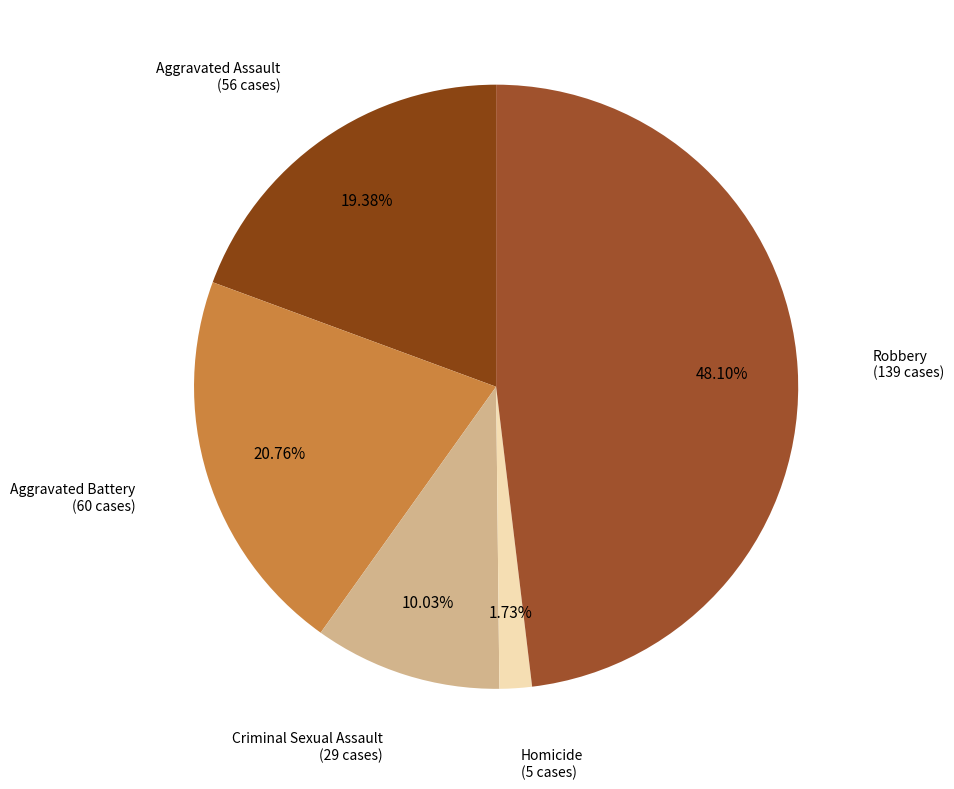

How many segments does this pie chart have?

5